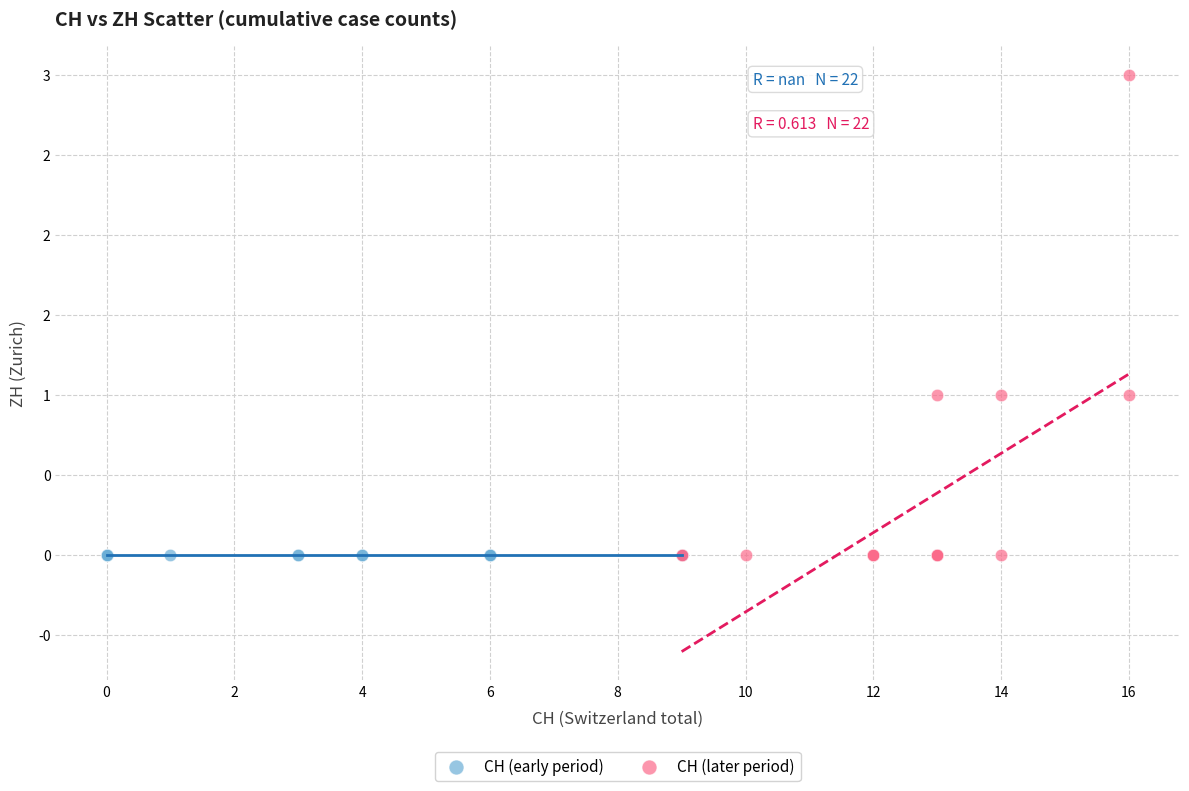

Which series reaches the maximum Y coordinate?

CH (later period)